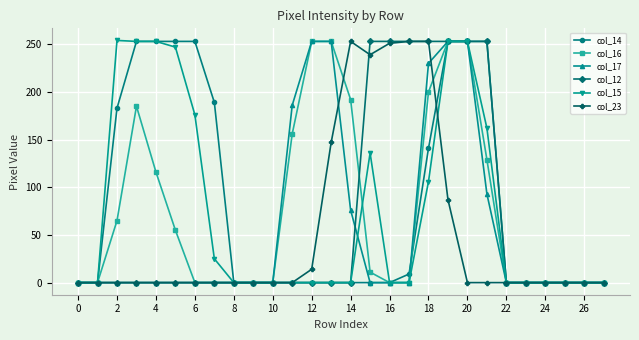

What is the maximum value shown in the chart?

254